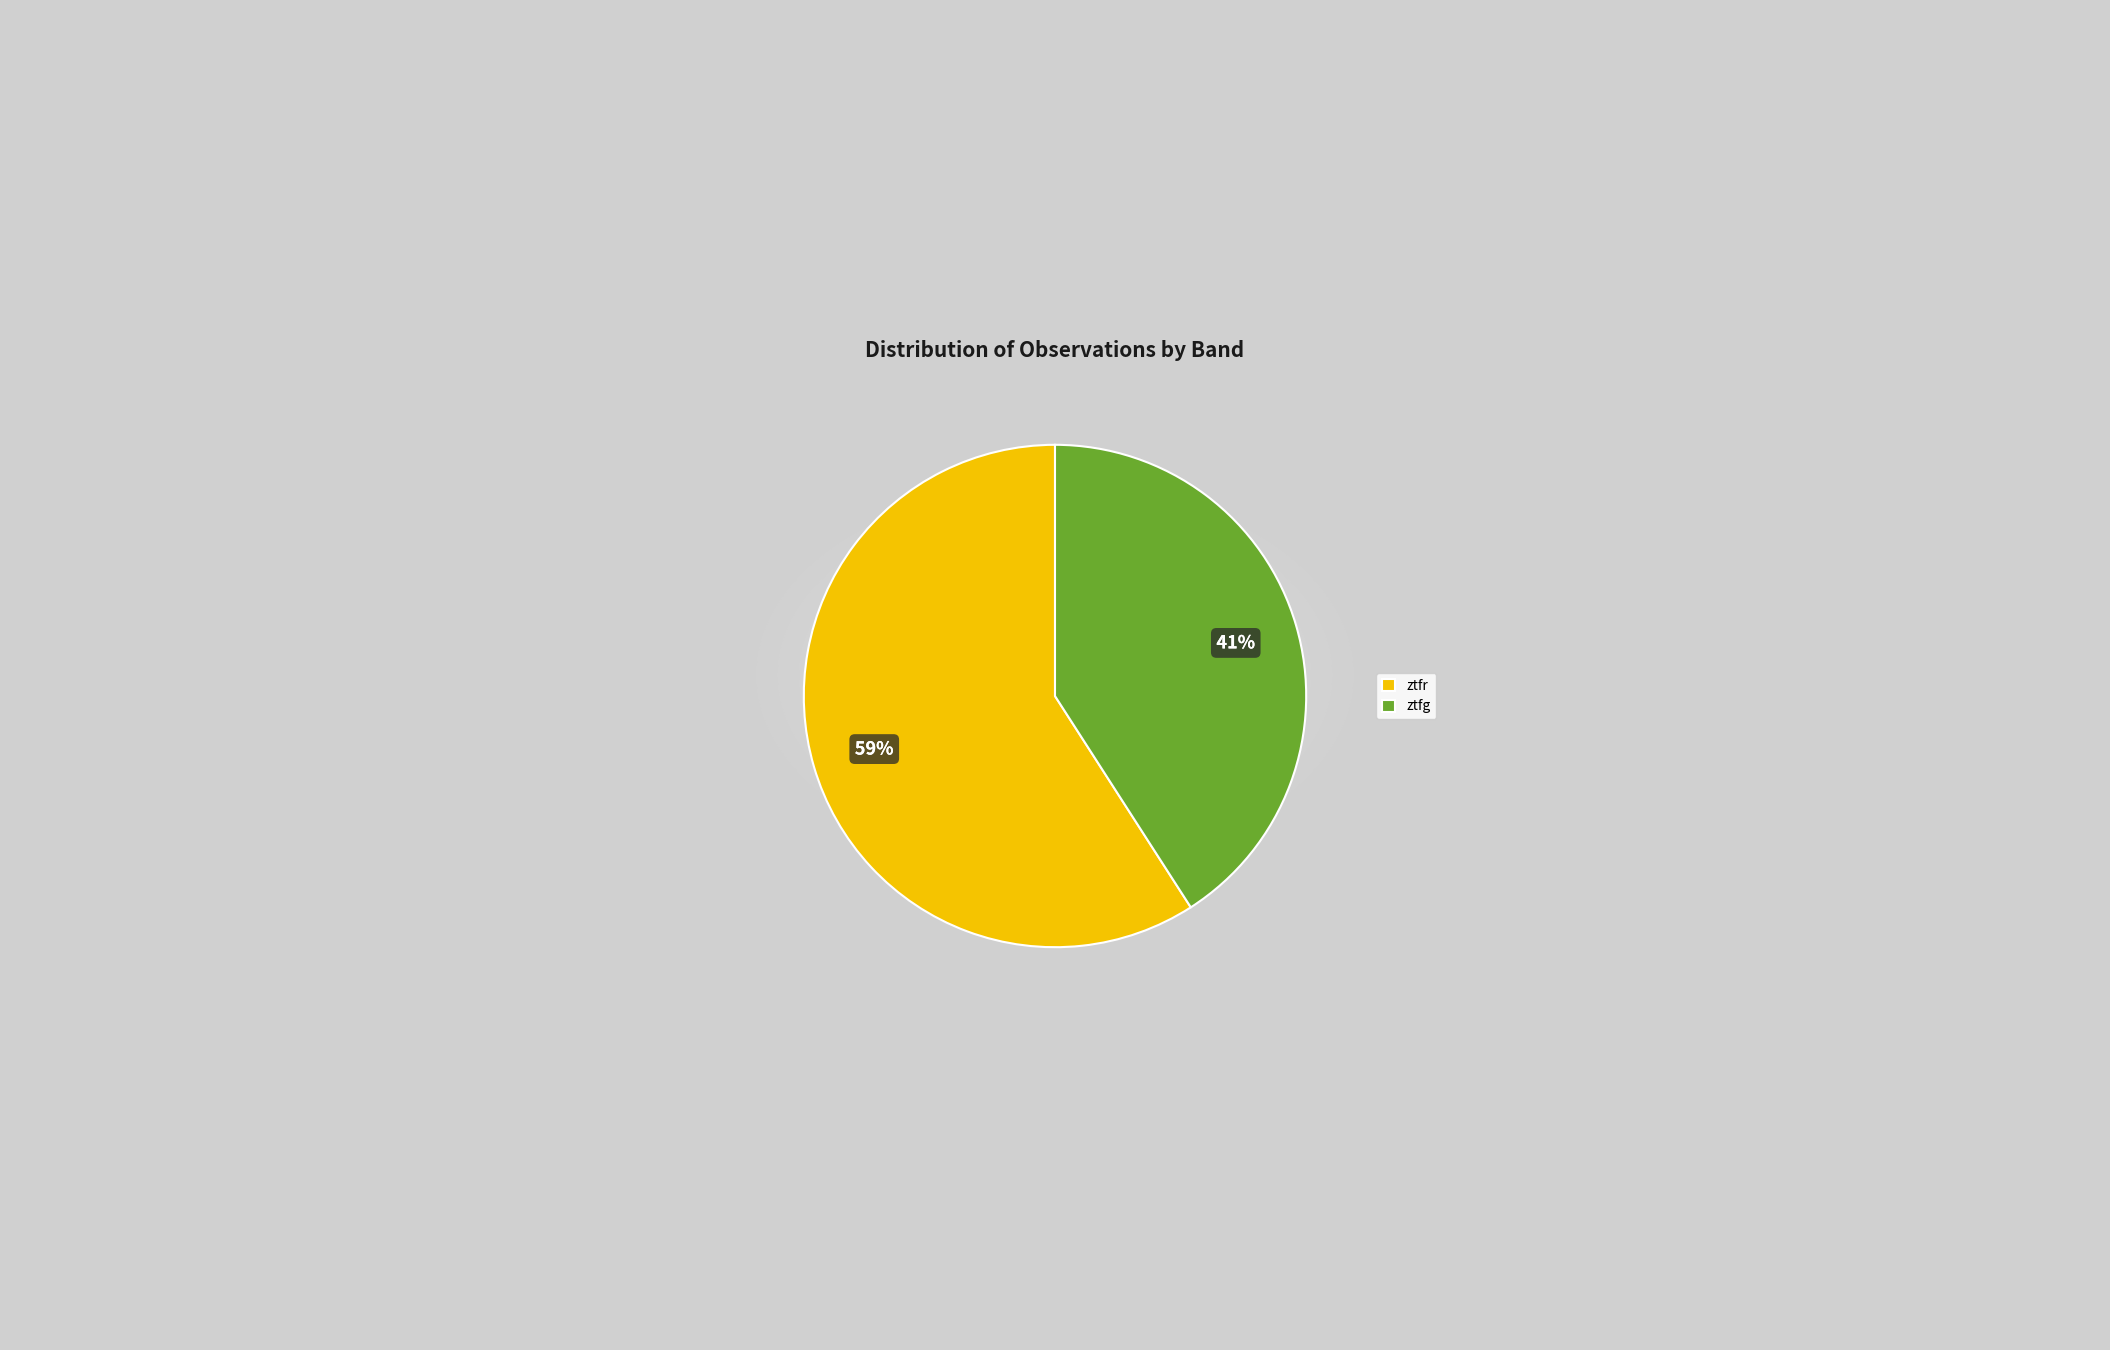

Count the number of slices in the pie.

2